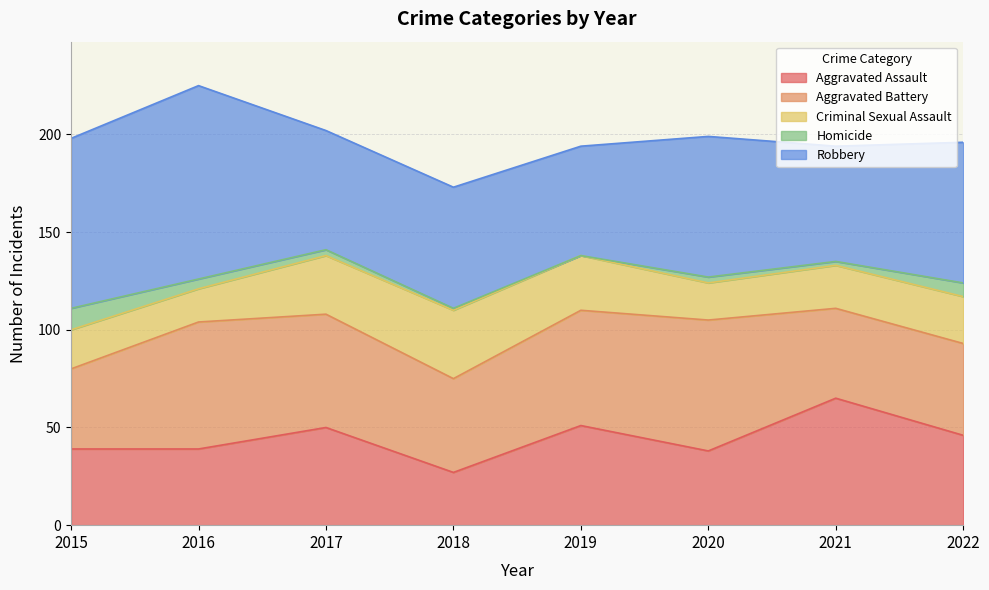

Which series changed the most between 2016 and 2018?

Robbery